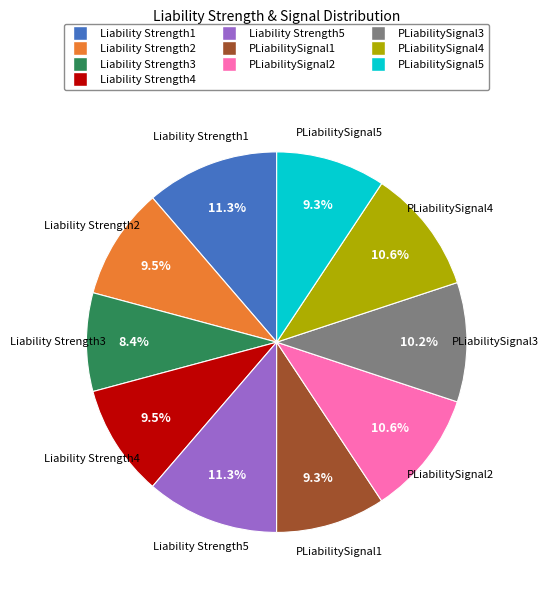

To the nearest percent, what percentage of the pie is PLiabilitySignal3?

10%